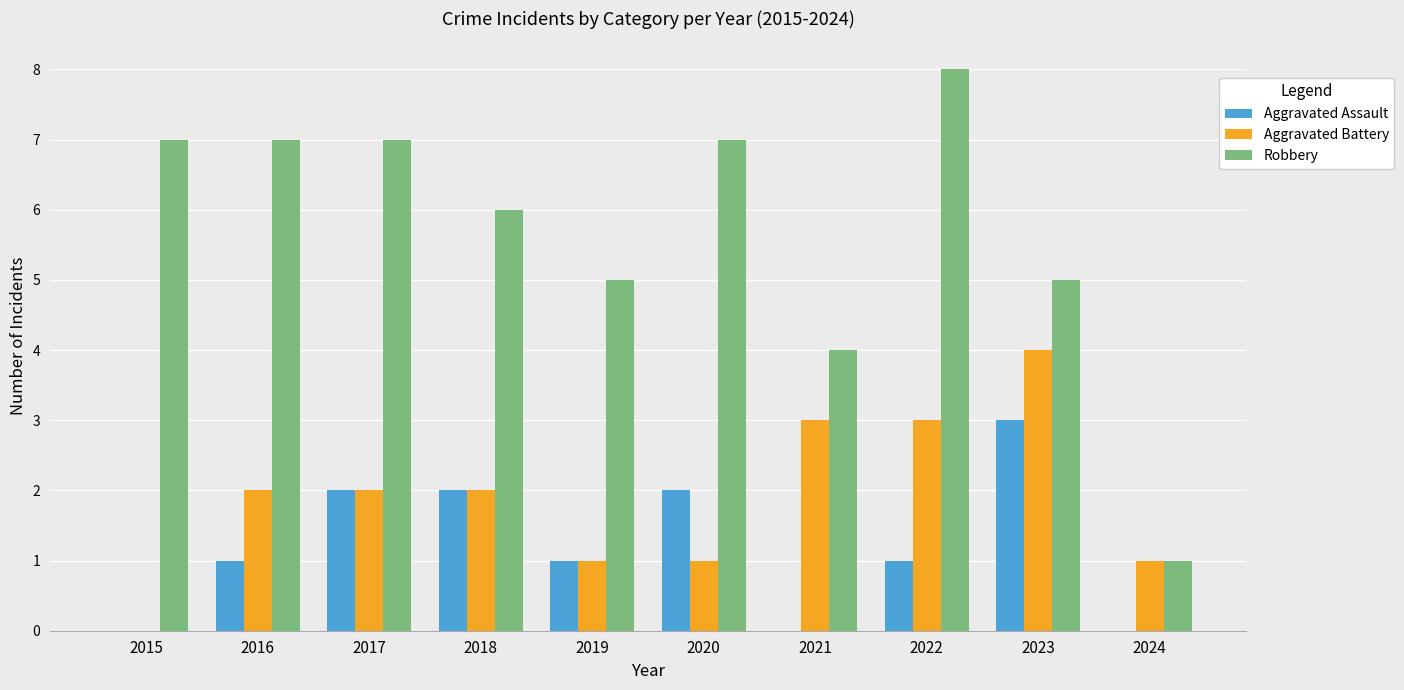

Reading left to right, transcribe all the data shown in this chart.

Aggravated Assault: 0	1	2	2	1	2	0	1	3	0
Aggravated Battery: 0	2	2	2	1	1	3	3	4	1
Robbery: 7	7	7	6	5	7	4	8	5	1